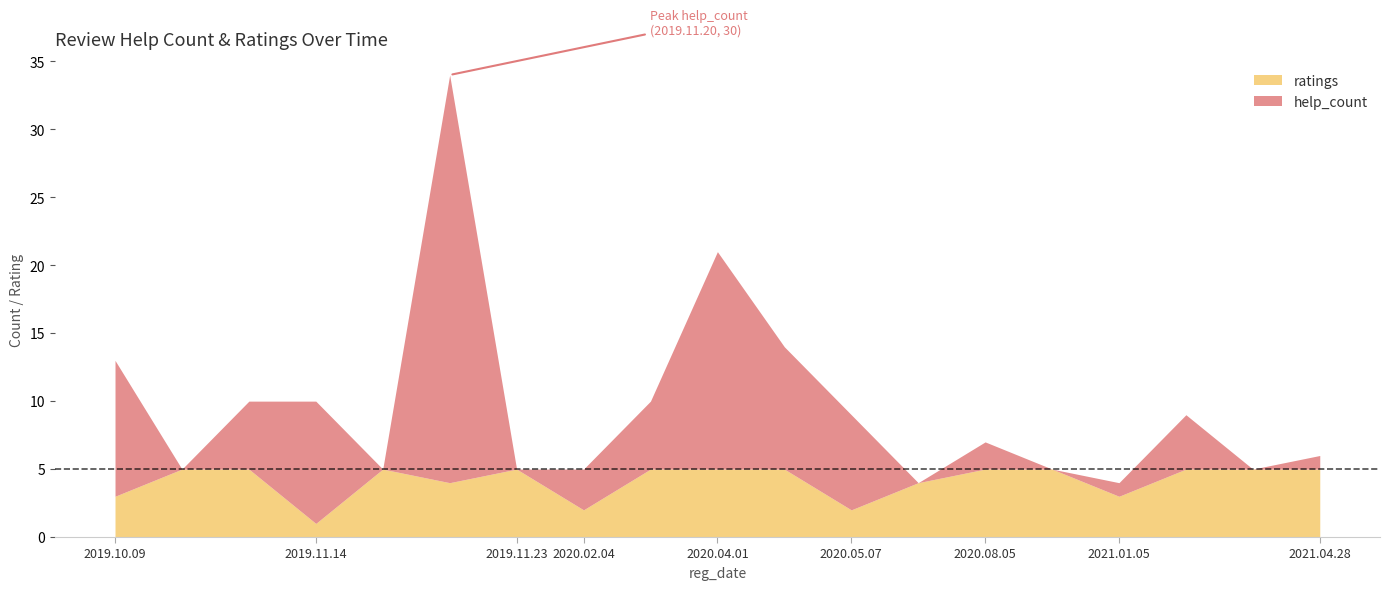

Which series has the largest range (max minus min)?

help_count